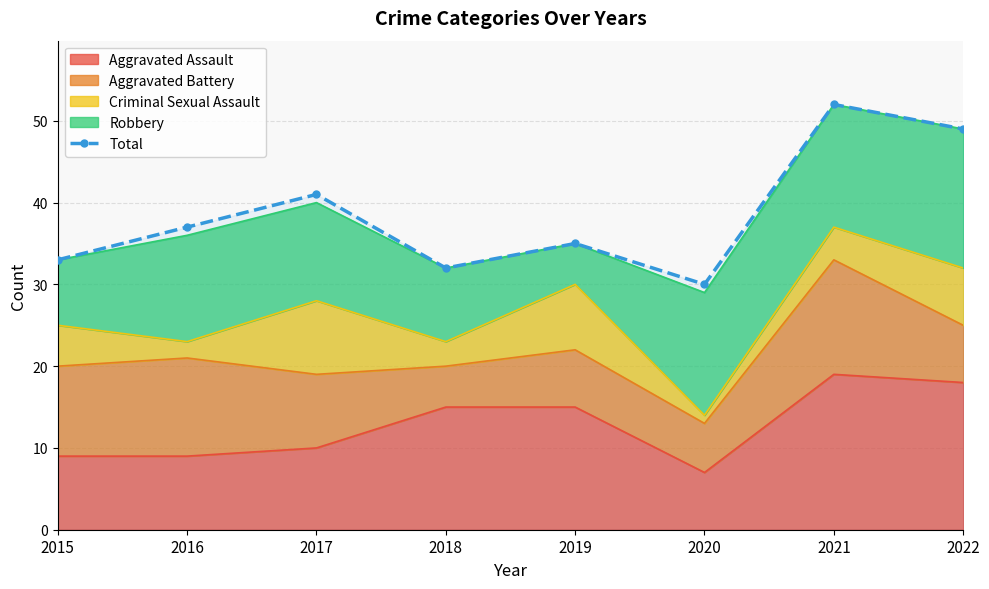

How many points are lower than both their immediate neighbors (excluding endpoints)?

2